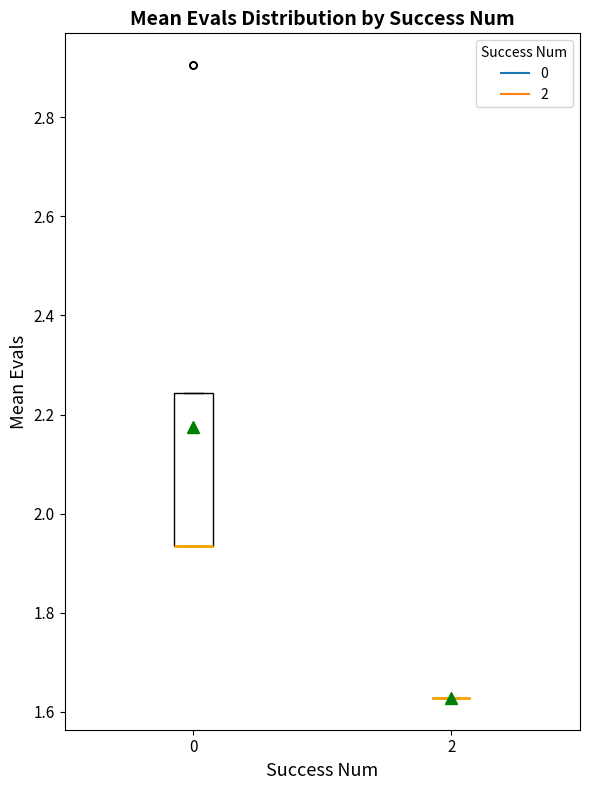

Reading left to right, transcribe this box plot: for each box, give where its median line is, the range the box spans, and where its two whiskers end, as read against the y-axis. The values are not printed on the chart, so give them approximately, as read against the axis.

0: median 1.94 (drawn on the box's lower edge), box 1.94 to 2.24, whiskers 1.94 to 2.24
2: box collapsed to a line at 1.62, whiskers 1.62 to 1.62